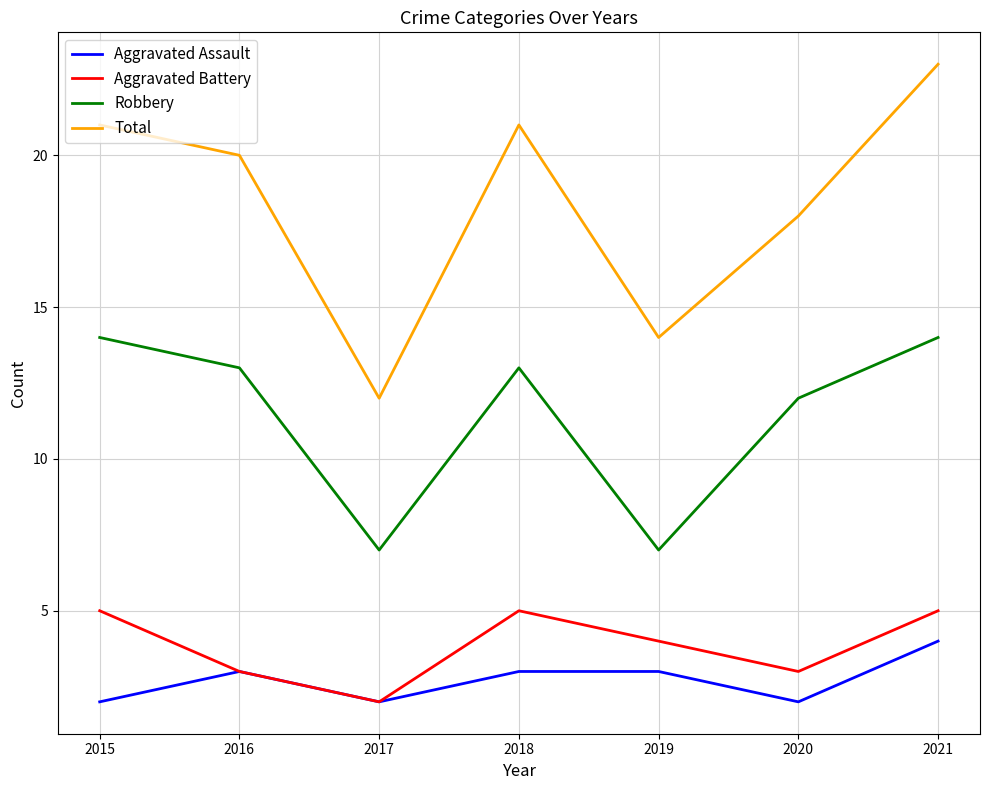

What is the average value of the Aggravated Assault series?

3